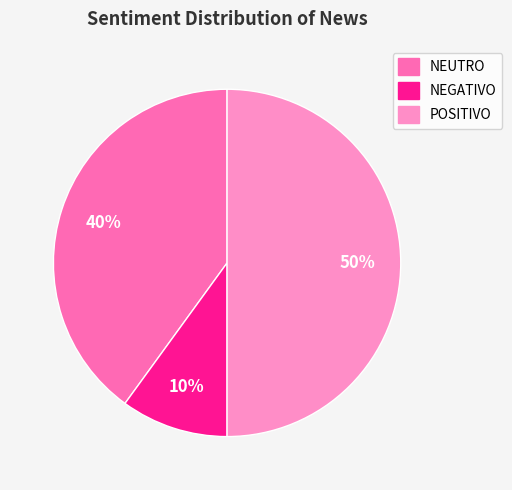

Does NEUTRO represent more than half of the total?

No